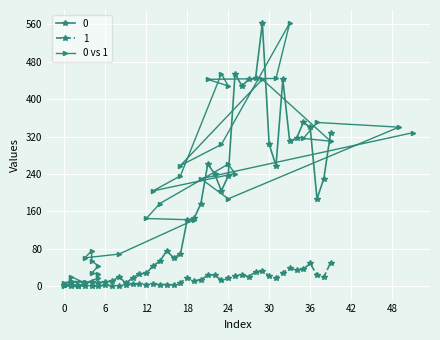

How many values exceed 177?

19